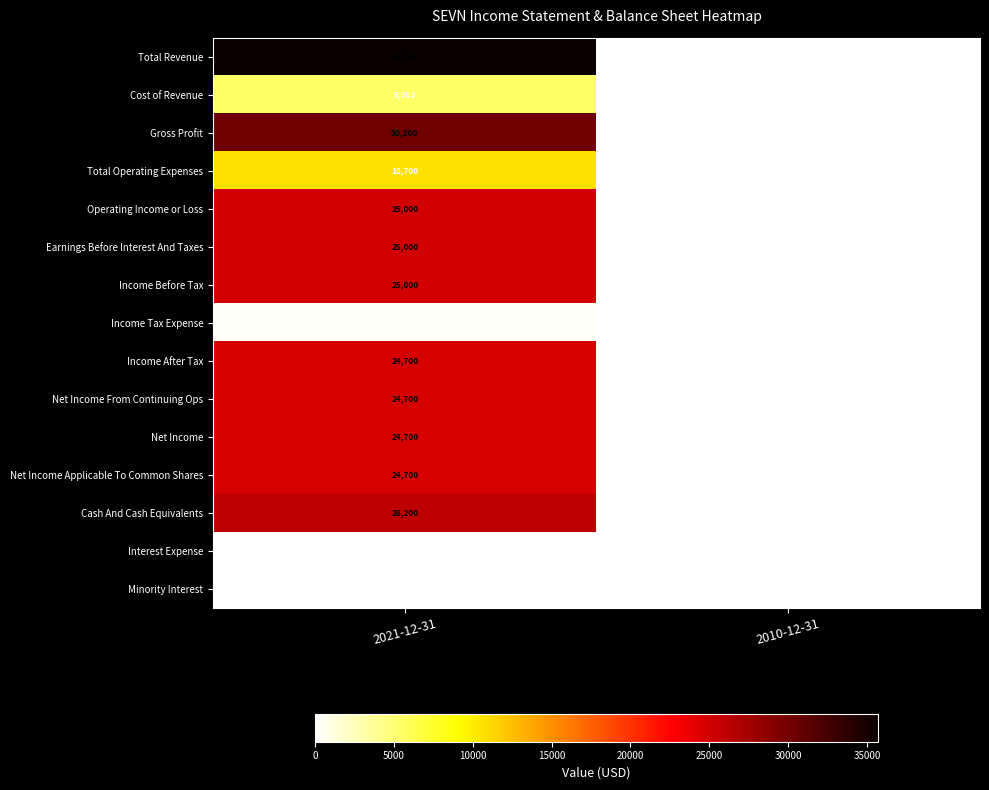

What is the sum of all Total Revenue values?

35700